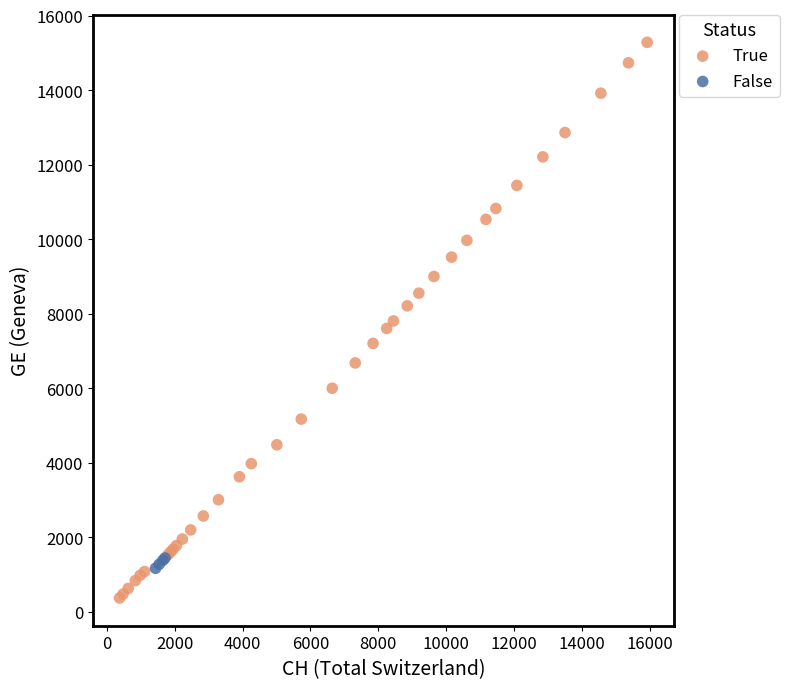

Which series contains the lowest Y value?

True